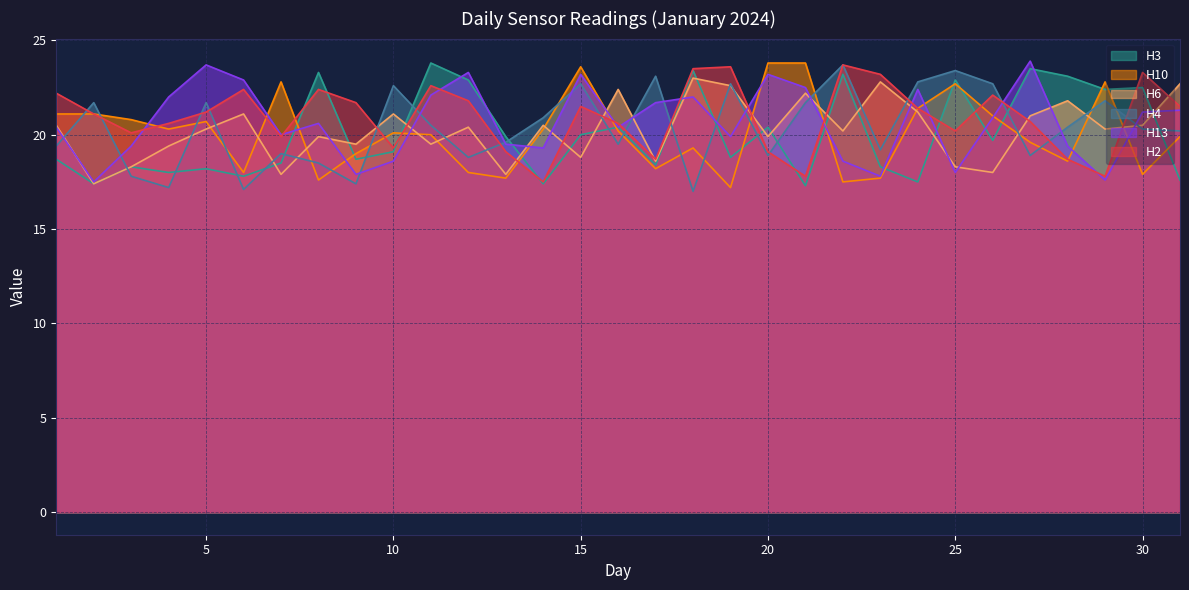

Reading left to right, what are all the values shown in this chart?

H2: 22.2	21.1	20.1	20.6	21.2	22.4	19.9	22.4	21.7	19.3	22.6	21.8	19.1	17.5	21.5	20.6	18.7	23.5	23.6	19.1	17.8	23.7	23.2	21.4	20.2	22.1	20.7	18.7	17.8	23.3	21.5
H6: 20.5	17.4	18.3	19.4	20.3	21.1	17.9	19.9	19.5	21.1	19.5	20.4	17.9	20.5	18.8	22.4	18.6	23.0	22.6	19.9	22.2	20.2	22.8	21.2	18.3	18.0	21.0	21.8	20.3	20.5	22.7
H3: 18.7	17.4	18.3	18.0	18.2	17.8	18.5	23.3	18.7	19.1	23.8	22.9	19.9	17.4	20.0	20.4	18.4	23.4	18.8	20.4	17.3	23.2	18.3	17.5	22.9	19.7	23.5	23.1	22.4	22.5	17.6
H4: 19.4	21.7	17.8	17.2	21.7	17.1	19.0	18.5	17.4	22.6	20.5	18.8	19.6	20.9	22.7	19.5	23.1	17.0	22.7	18.9	21.7	23.7	19.2	22.8	23.4	22.7	18.9	20.4	21.8	20.3	20.2
H13: 20.4	17.5	19.4	22.0	23.7	22.9	20.0	20.6	17.9	18.6	22.1	23.3	19.5	19.3	23.2	20.4	21.7	22.0	19.9	23.2	22.5	18.6	17.8	22.4	18.0	20.9	23.9	19.4	17.6	21.2	21.3
H10: 21.1	21.1	20.8	20.3	20.7	18.0	22.8	17.6	19.0	20.1	20.0	18.0	17.7	20.3	23.6	20.2	18.2	19.3	17.2	23.8	23.8	17.5	17.7	21.4	22.7	21.0	19.6	18.6	22.8	17.9	19.9